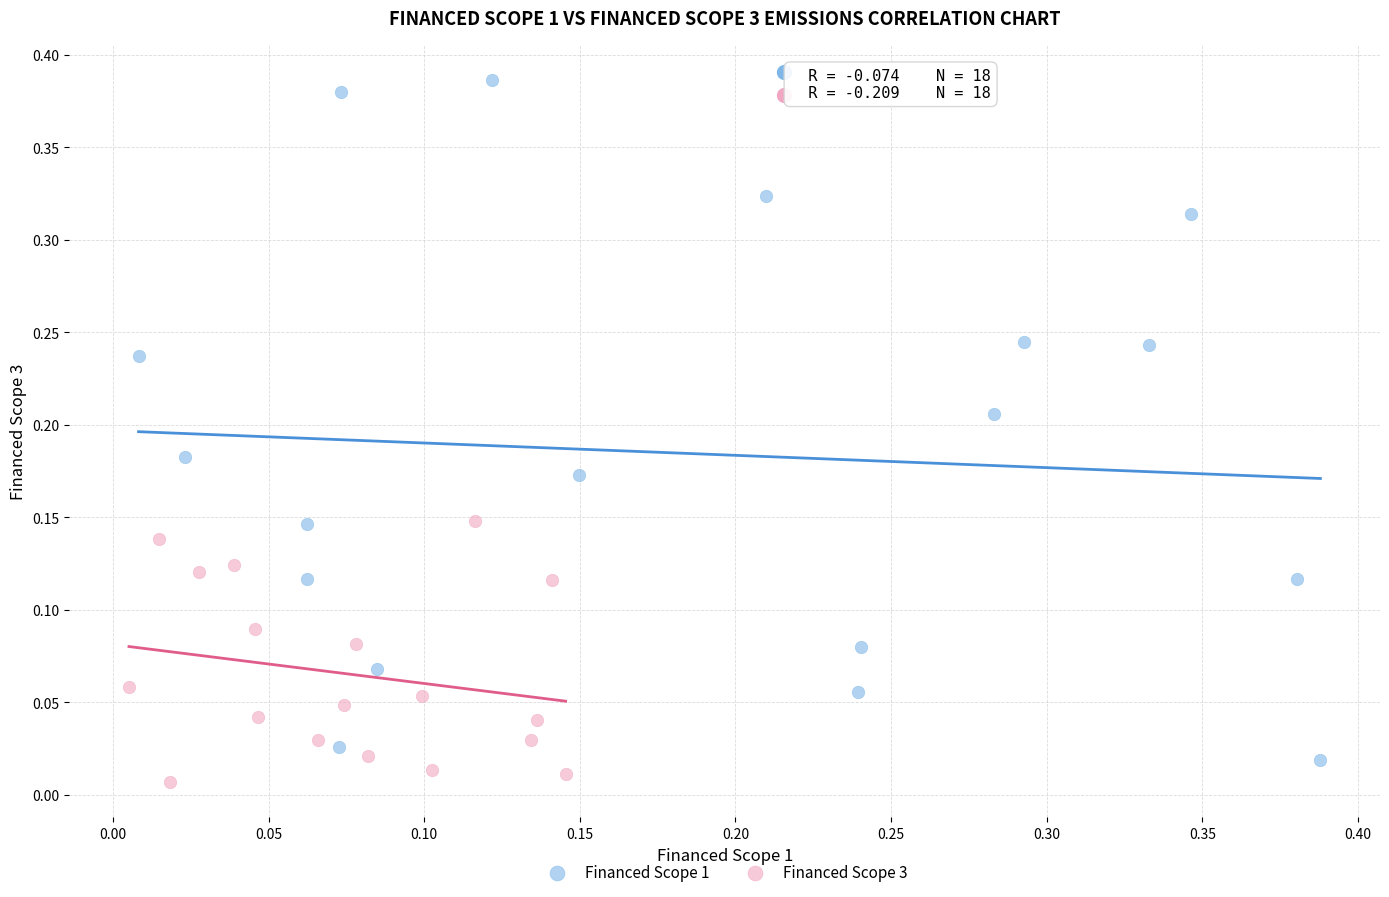

Which series contains the lowest Y value?

Financed Scope 3